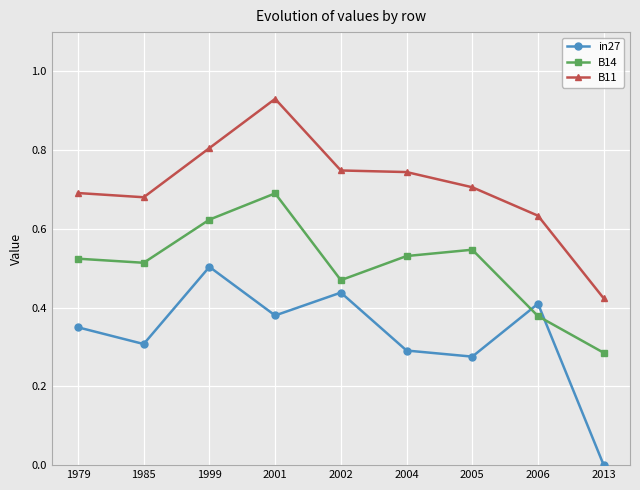

At how many categories does at least one series exceed 0?

9